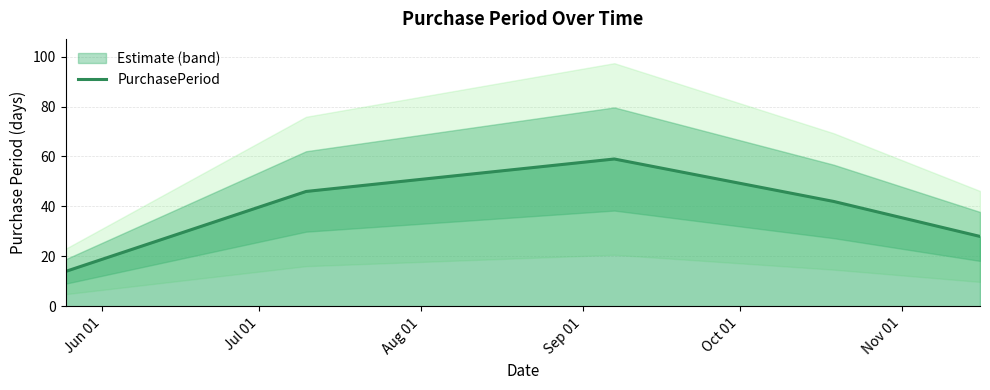

What is the lowest value of the PurchasePeriod series?

14